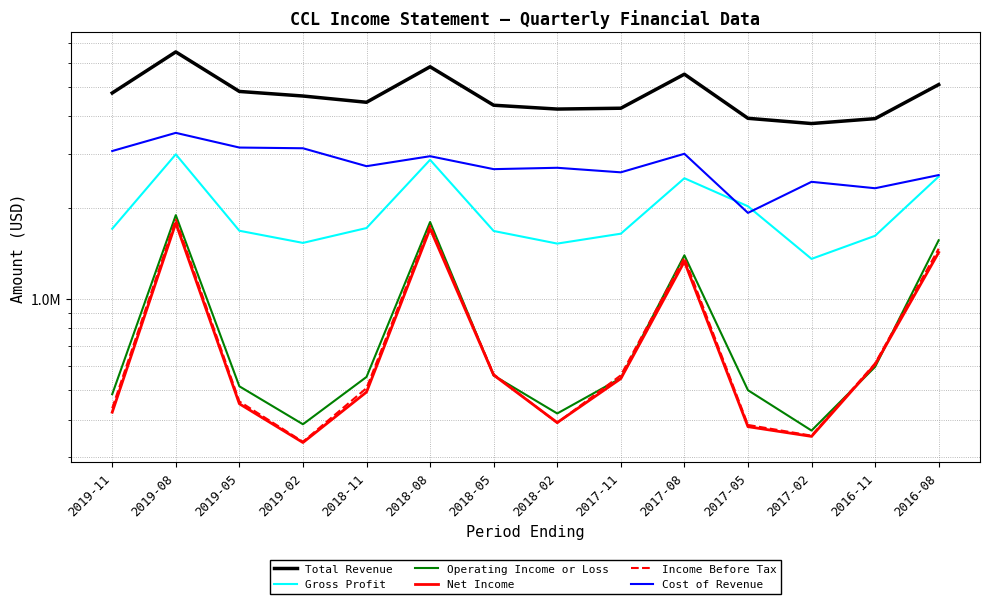

At which label does Gross Profit reach its peak?

2019-08